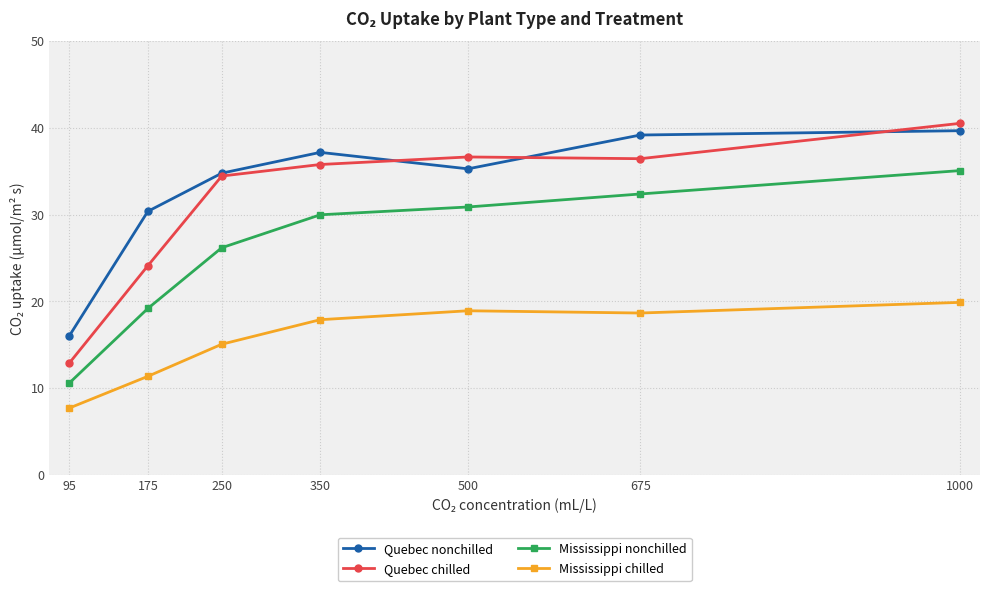

Read the Quebec chilled value at 95.

12.9